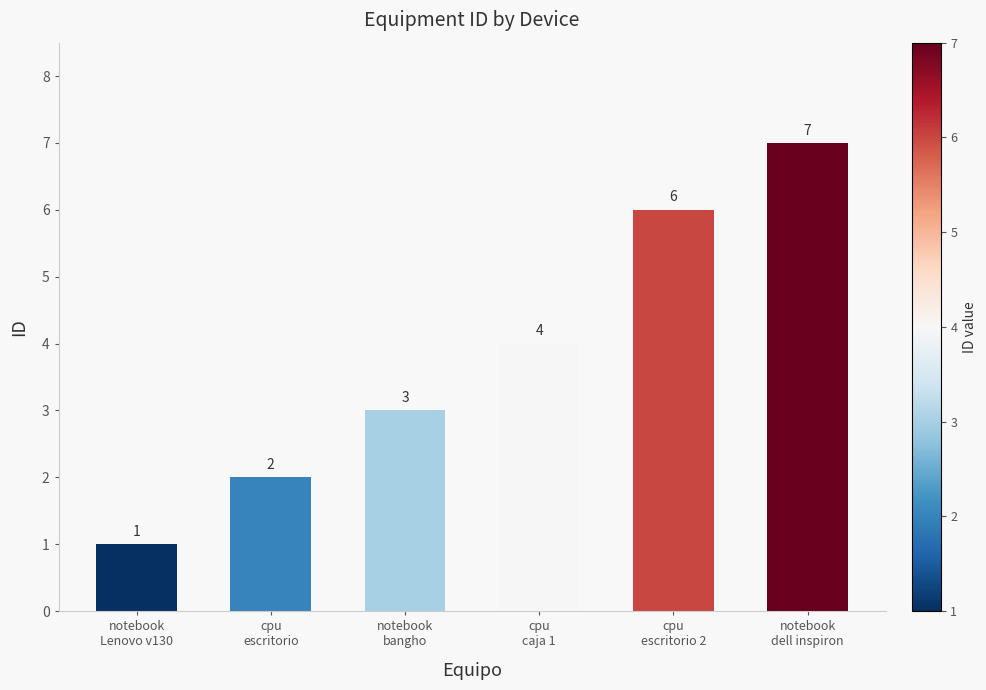

List the labels in order of value, smallest first.

notebook
Lenovo v130, cpu
escritorio, notebook
bangho, cpu
caja 1, cpu
escritorio 2, notebook
dell inspiron